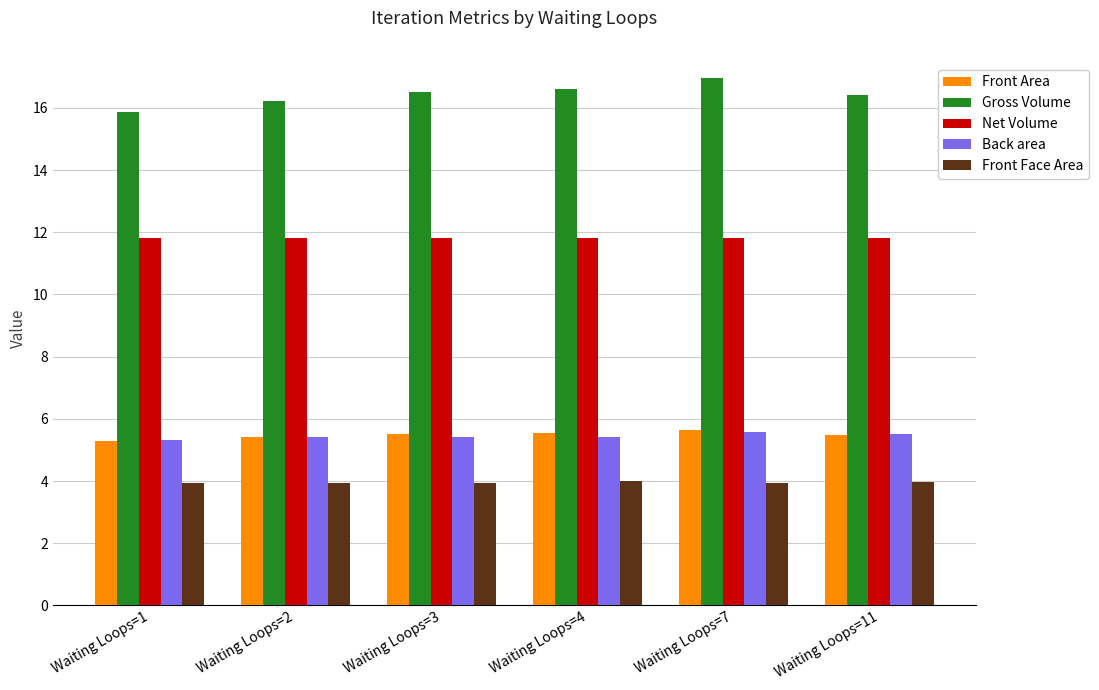

How many bars are there in total?

30